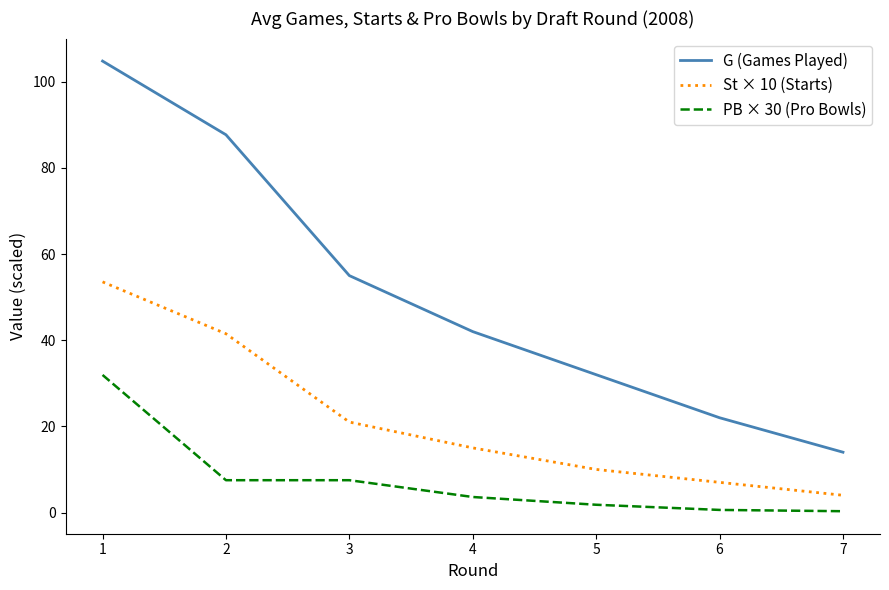

Is the value of St × 10 (Starts) at 5 greater than the value of G (Games Played) at 2?

No